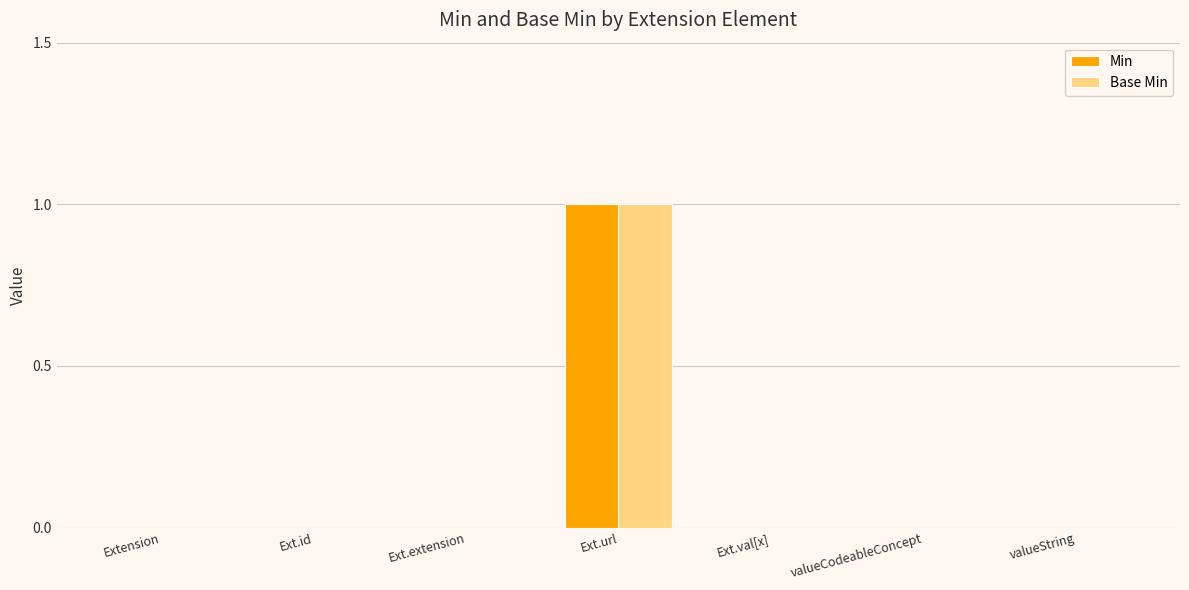

What is the highest value of the Min series?

1